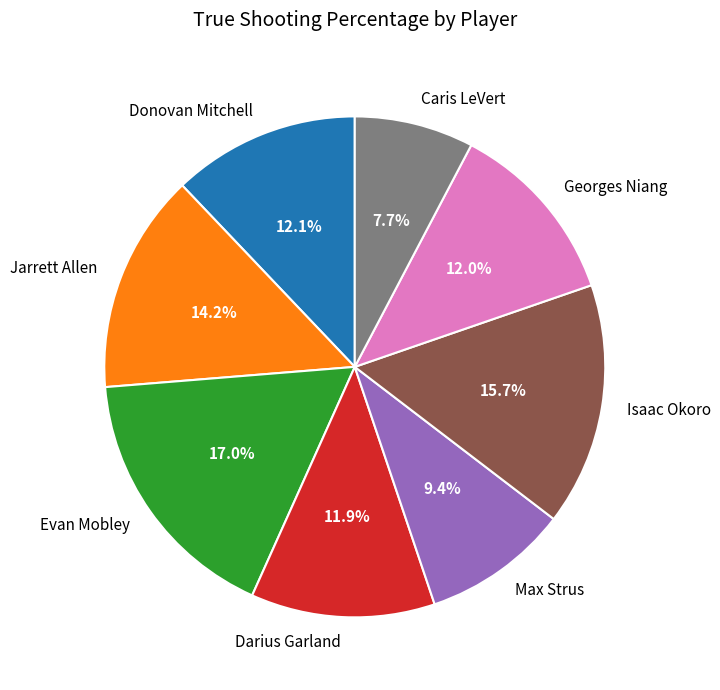

How many slices are in this pie chart?

8